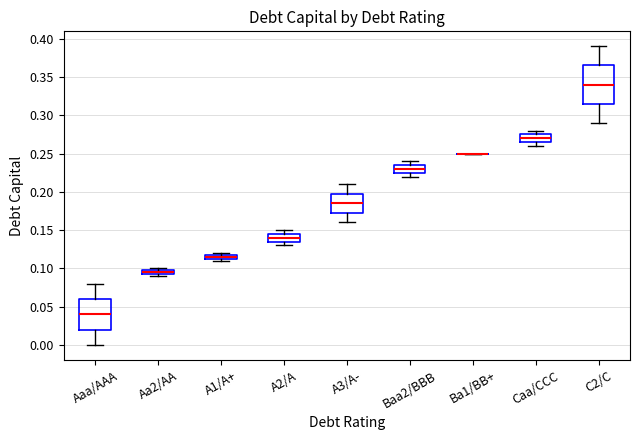

Where is the lower edge of the box for A1/A+ on the y-axis? The values are not printed on the chart, so give them approximately, as read against the axis.

0.115